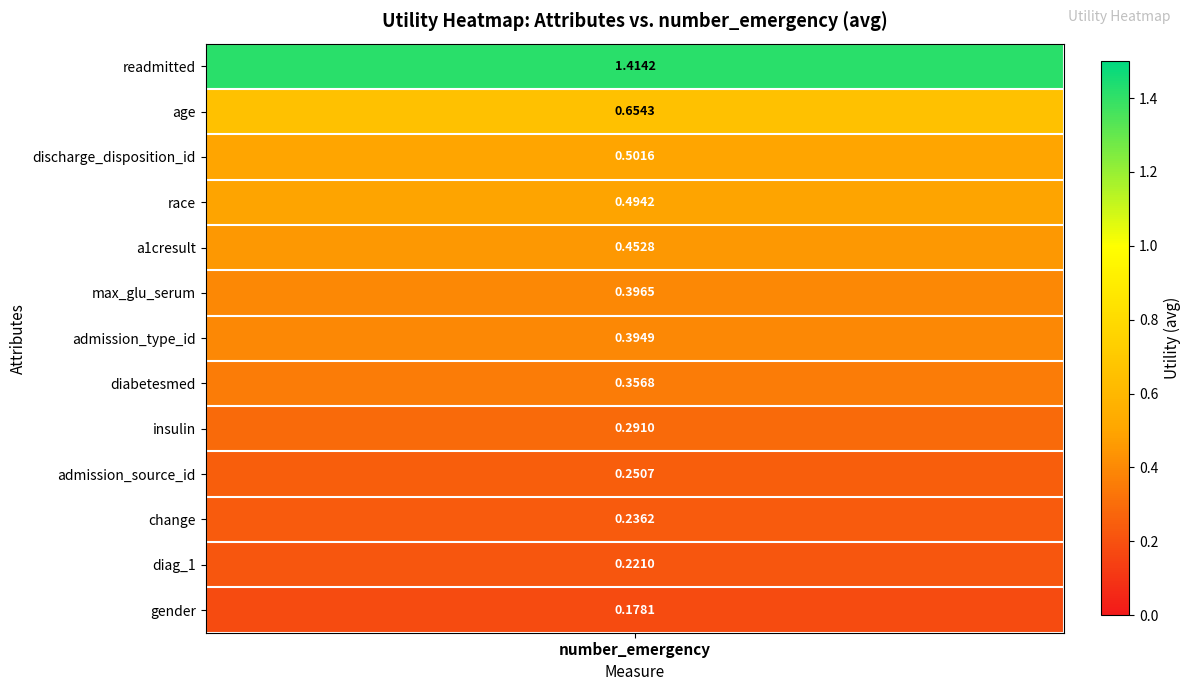

What is the difference between the values at 10 and 7?

0.1